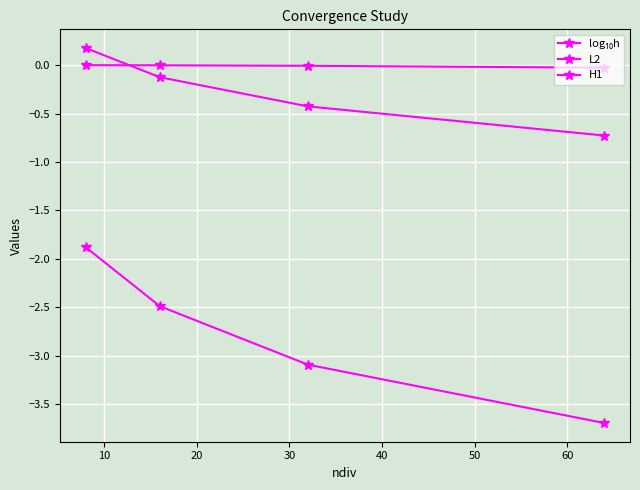

True or false: L2 and log₁₀h cross at least once.

False